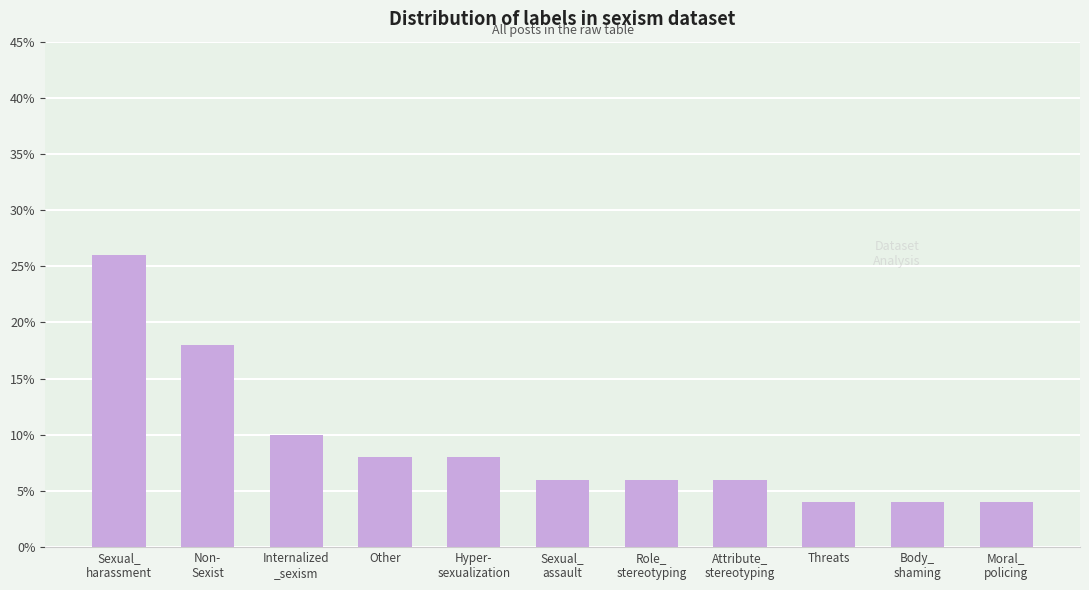

What is the value of the 2nd bar from the left?

18